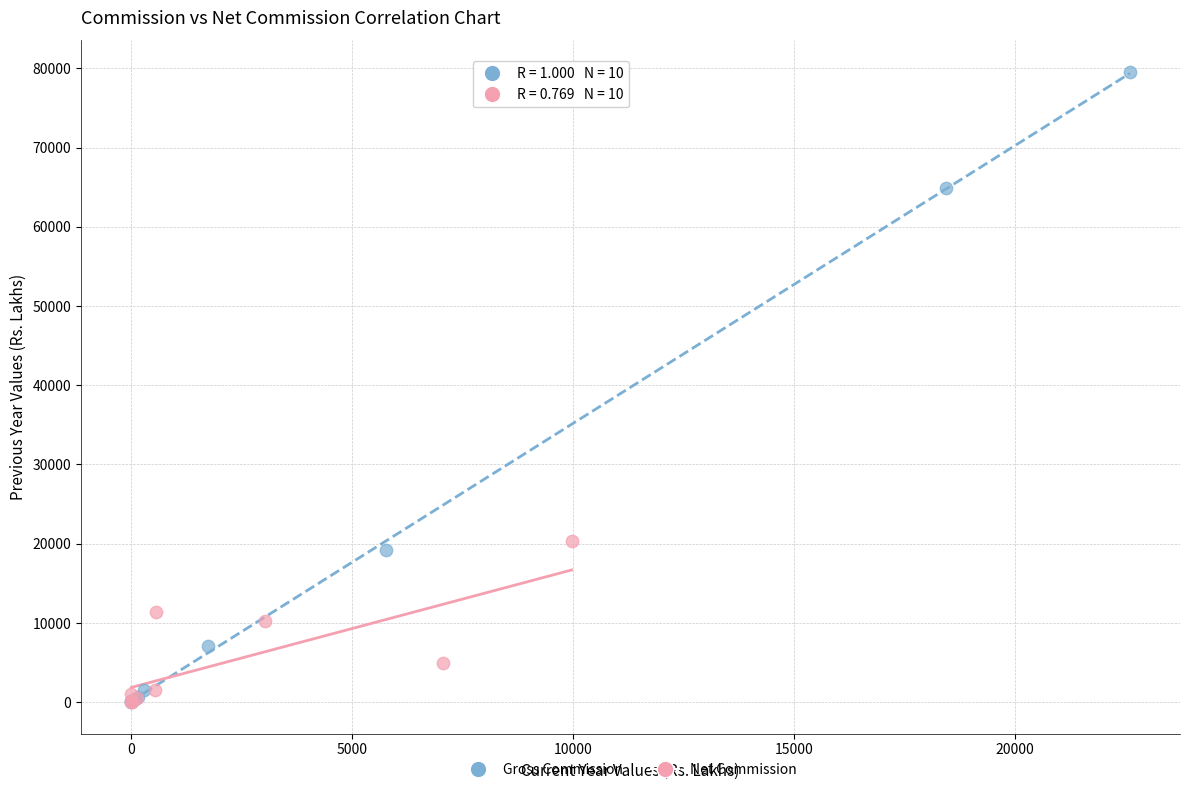

Which series reaches the maximum Y coordinate?

Gross Commission